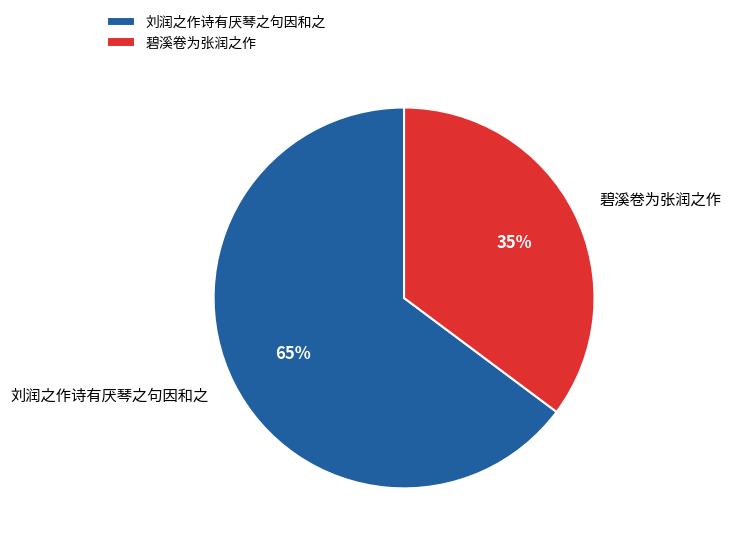

Which slice is the largest?

刘润之作诗有厌琴之句因和之